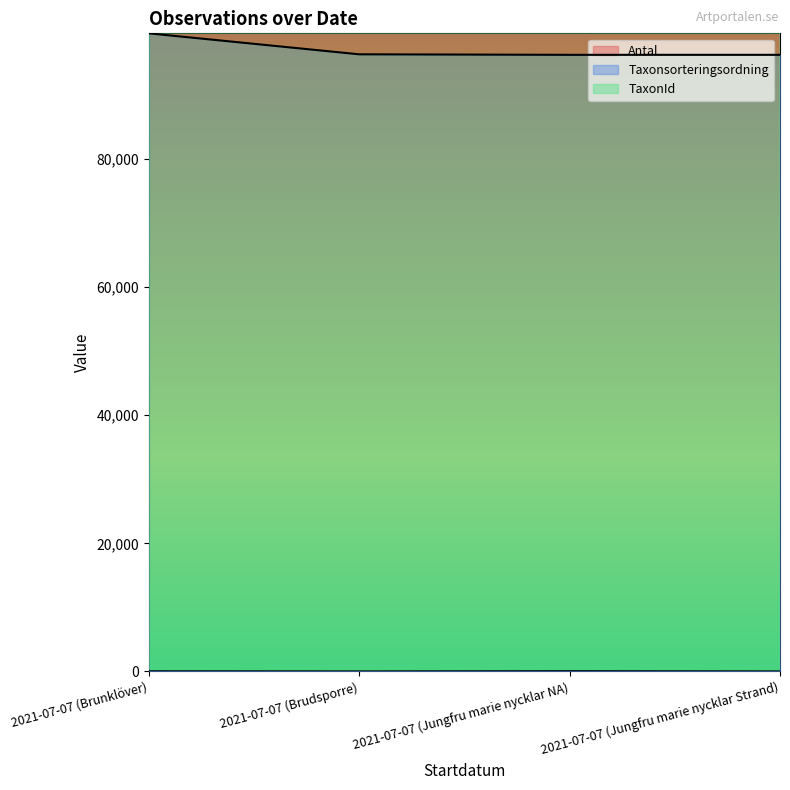

True or false: TaxonId has a value of 223597.0 at 2021-07-07 (Jungfru marie nycklar Strand).

True